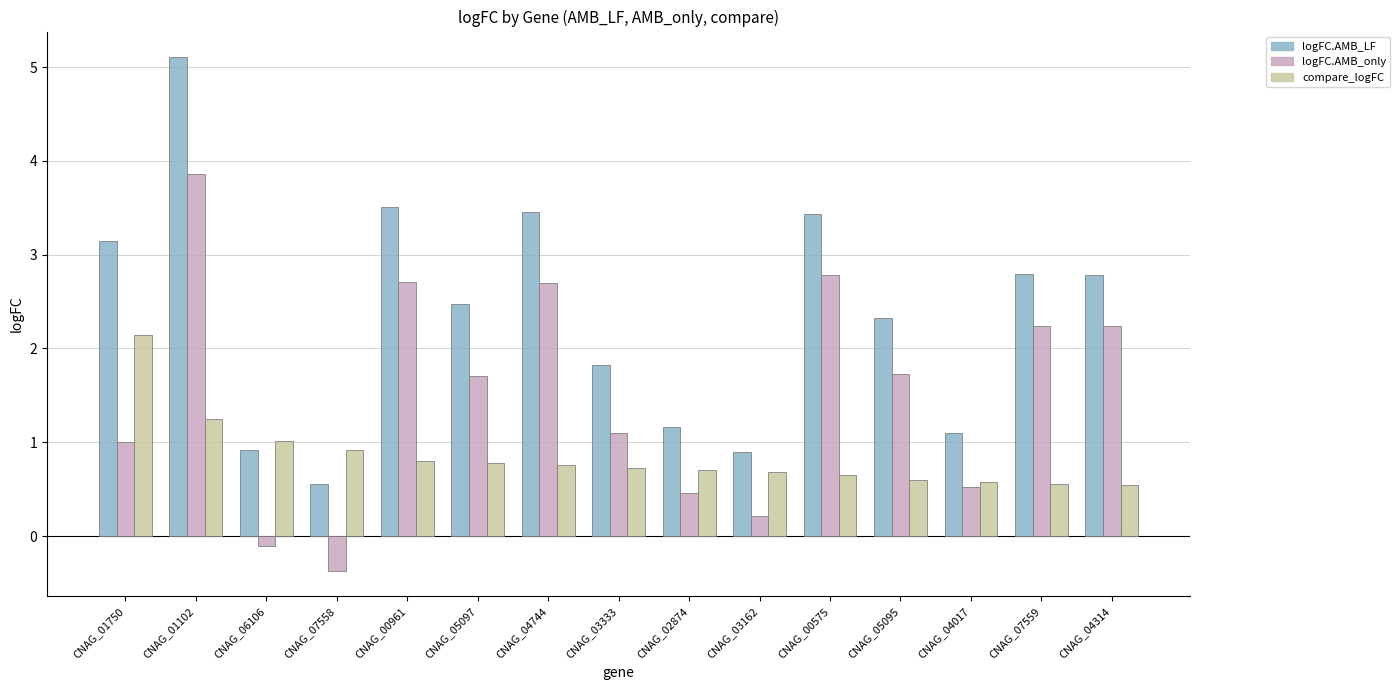

How many values in the logFC.AMB_LF series are below 2?

6